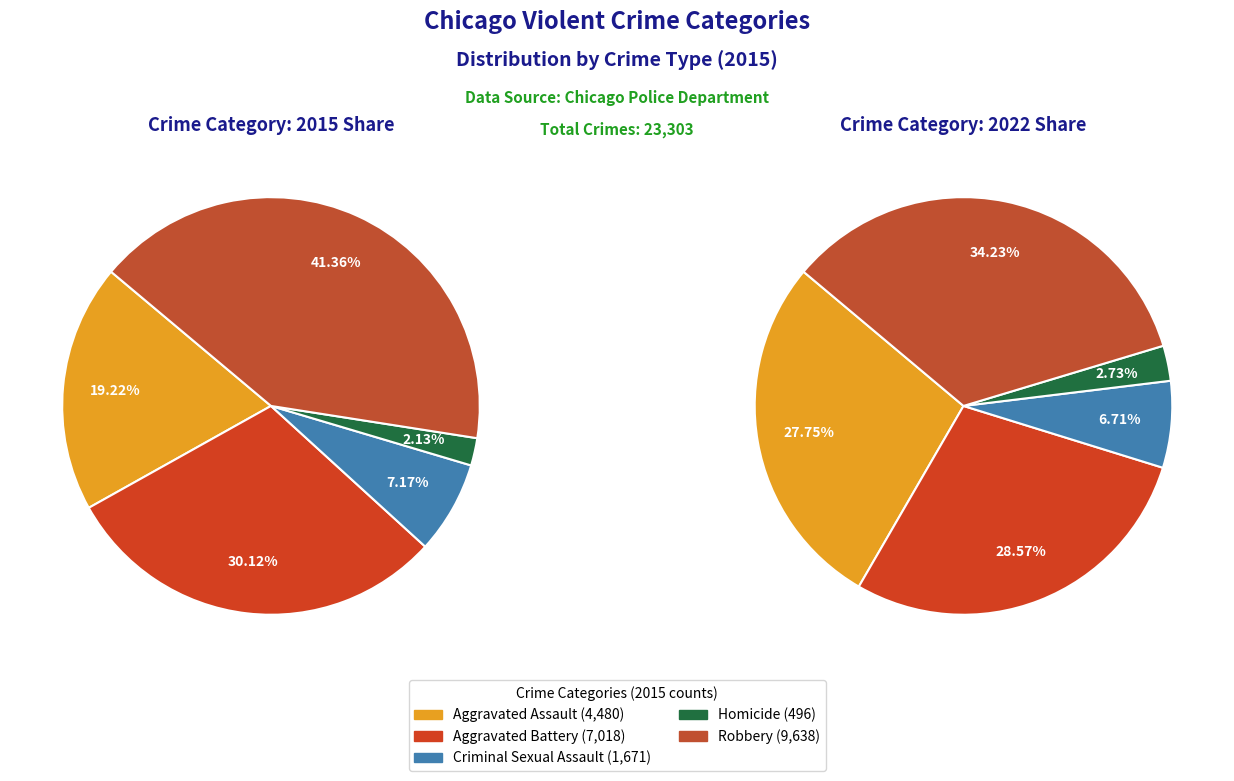

Rank the categories by value from lowest to highest.

Homicide, Criminal Sexual Assault, Aggravated Assault, Aggravated Battery, Robbery